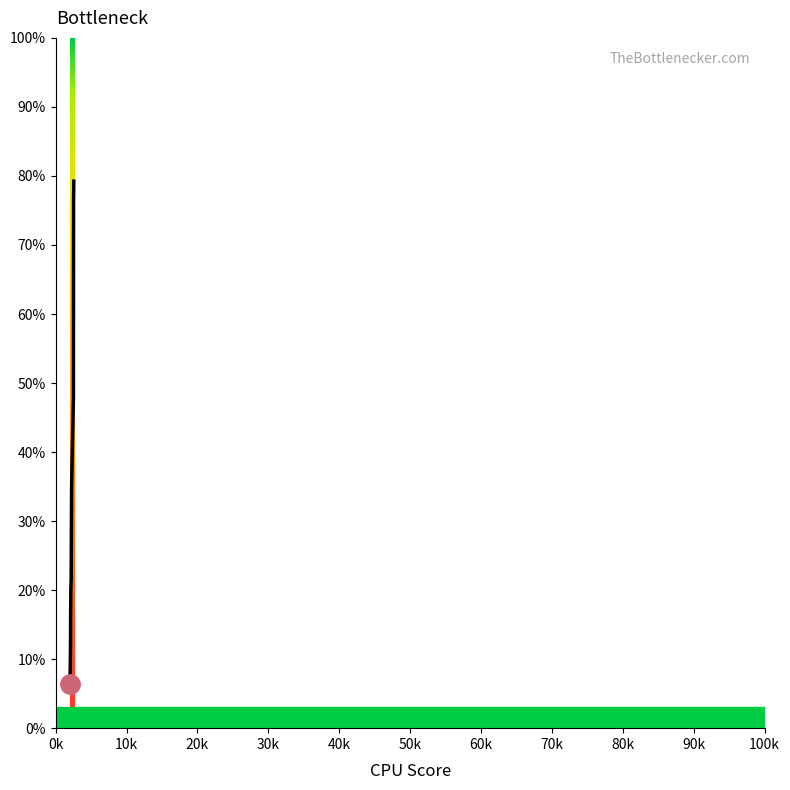

What is the minimum value shown in the chart?

6.4